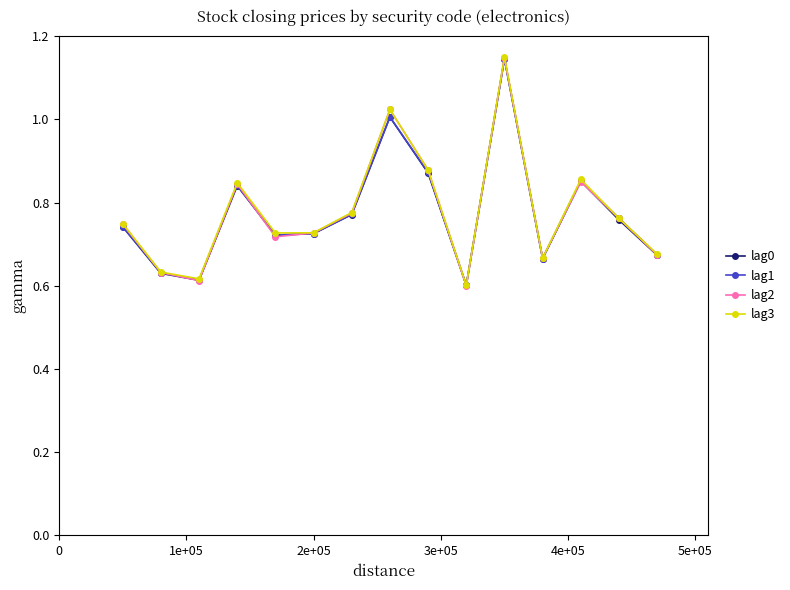

True or false: lag2 has more than 1 points higher than both neighbors.

True